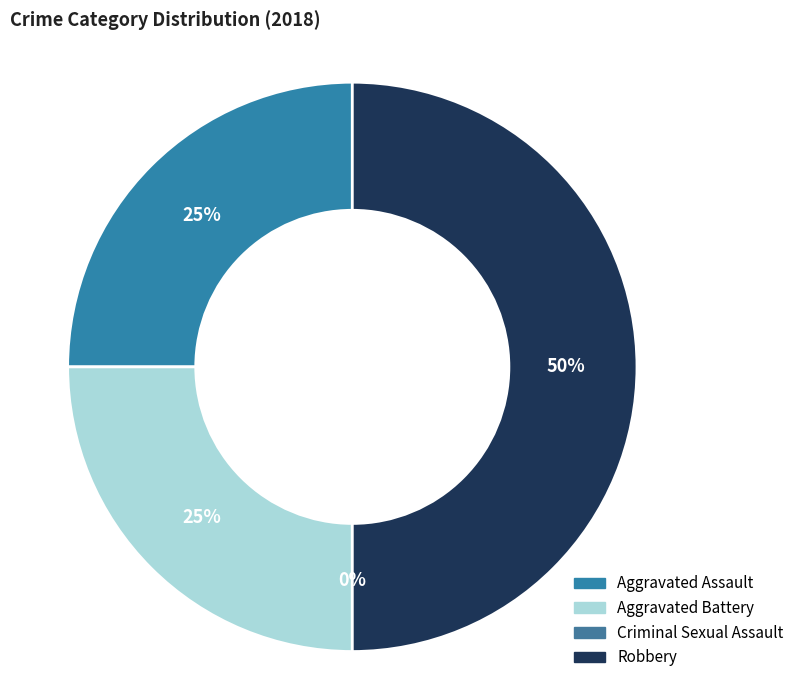

What percentage is the Aggravated Battery slice, to the nearest percent?

25%